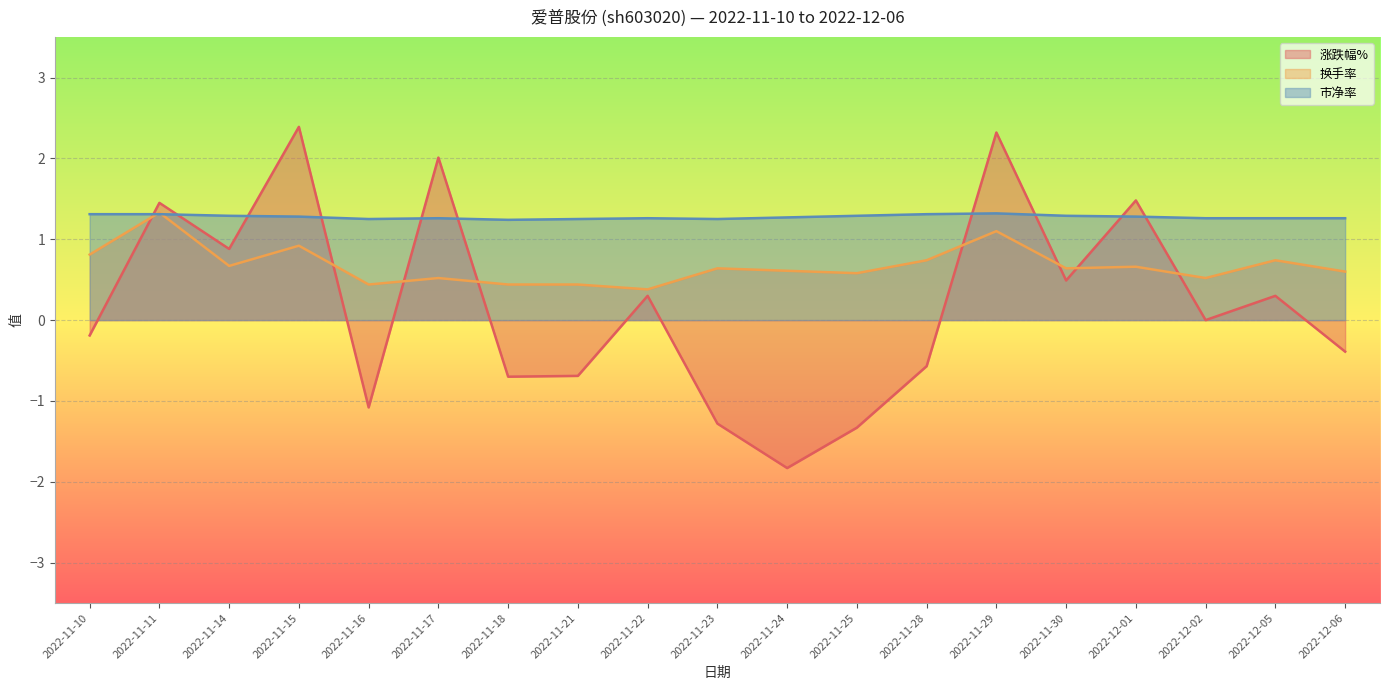

At how many categories does at least one series exceed 0?

19